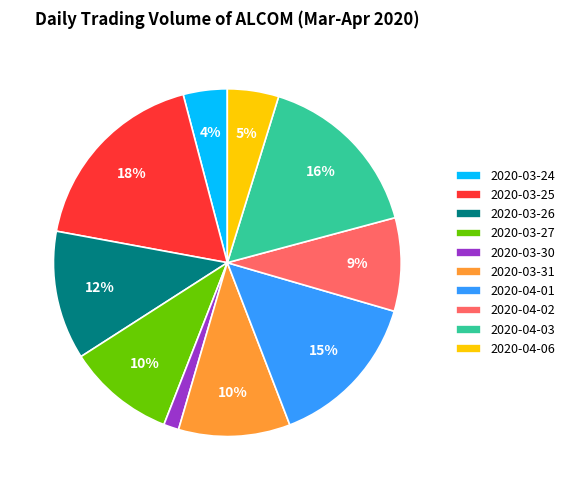

Count the number of slices in the pie.

10